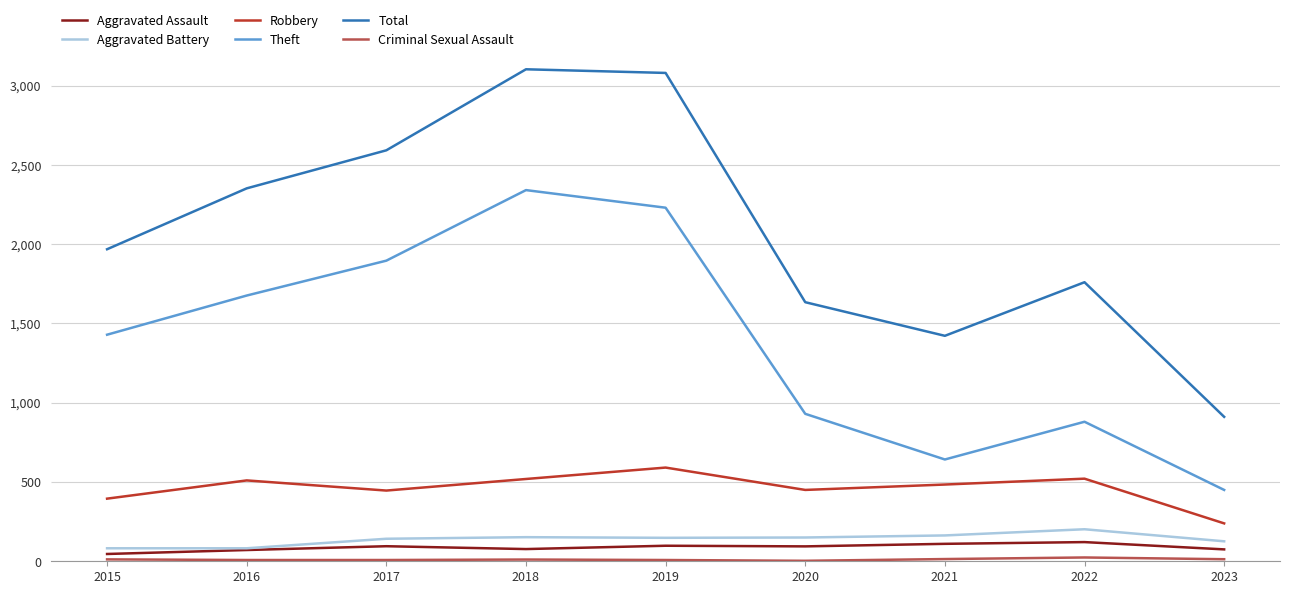

Which series has the widest spread of values?

Total